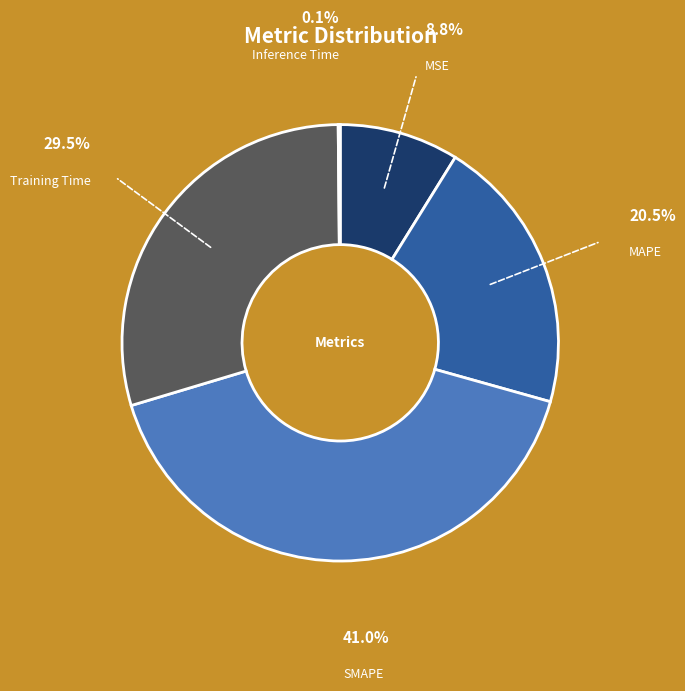

Which category has the biggest portion of the pie?

SMAPE